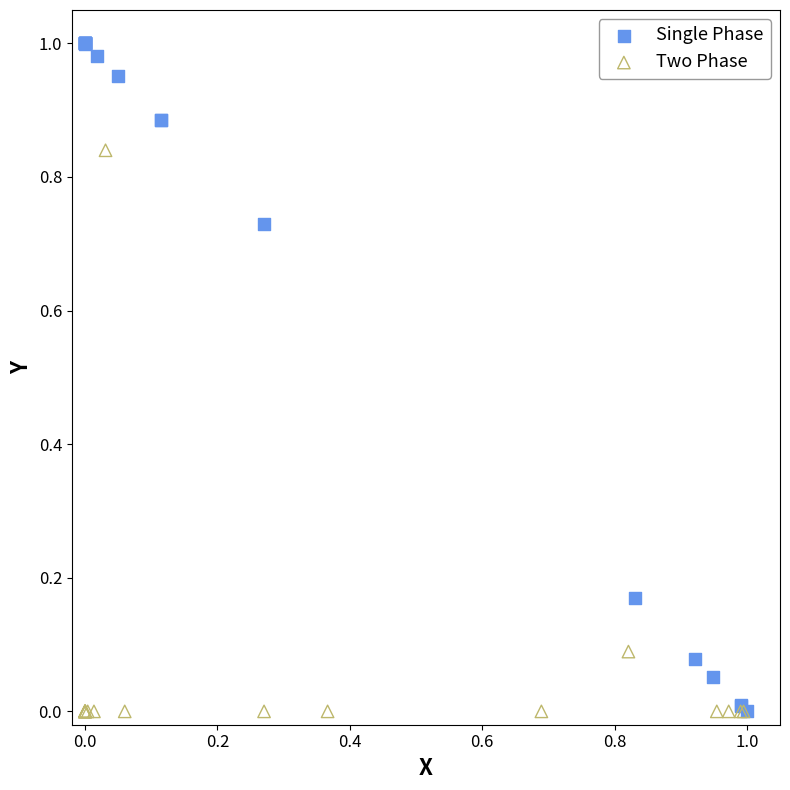

What are all the series names shown in the legend?

Single Phase, Two Phase